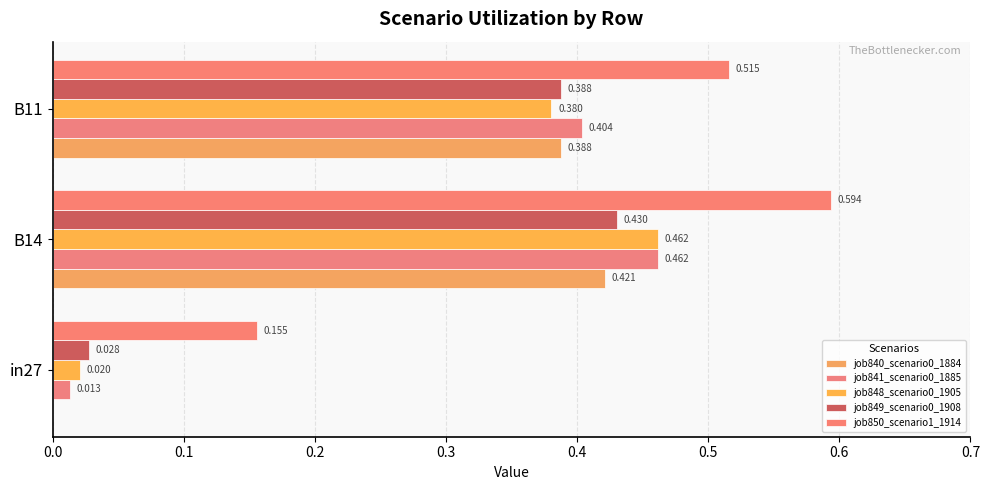

How many data points in job840_scenario0_1884 are above 0?

2